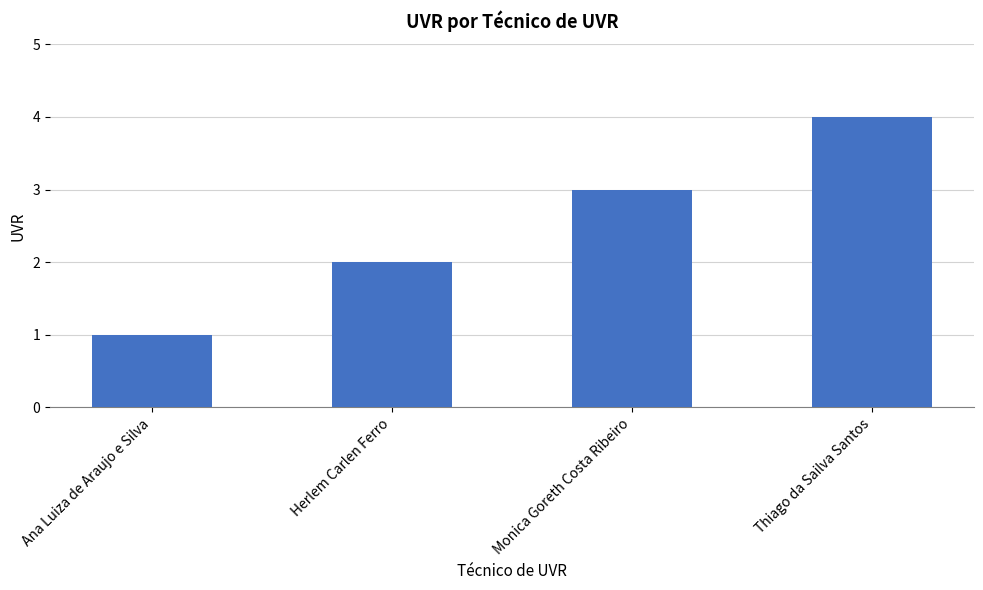

Is it true that the value at Ana Luiza de Araujo e Silva is 1?

True